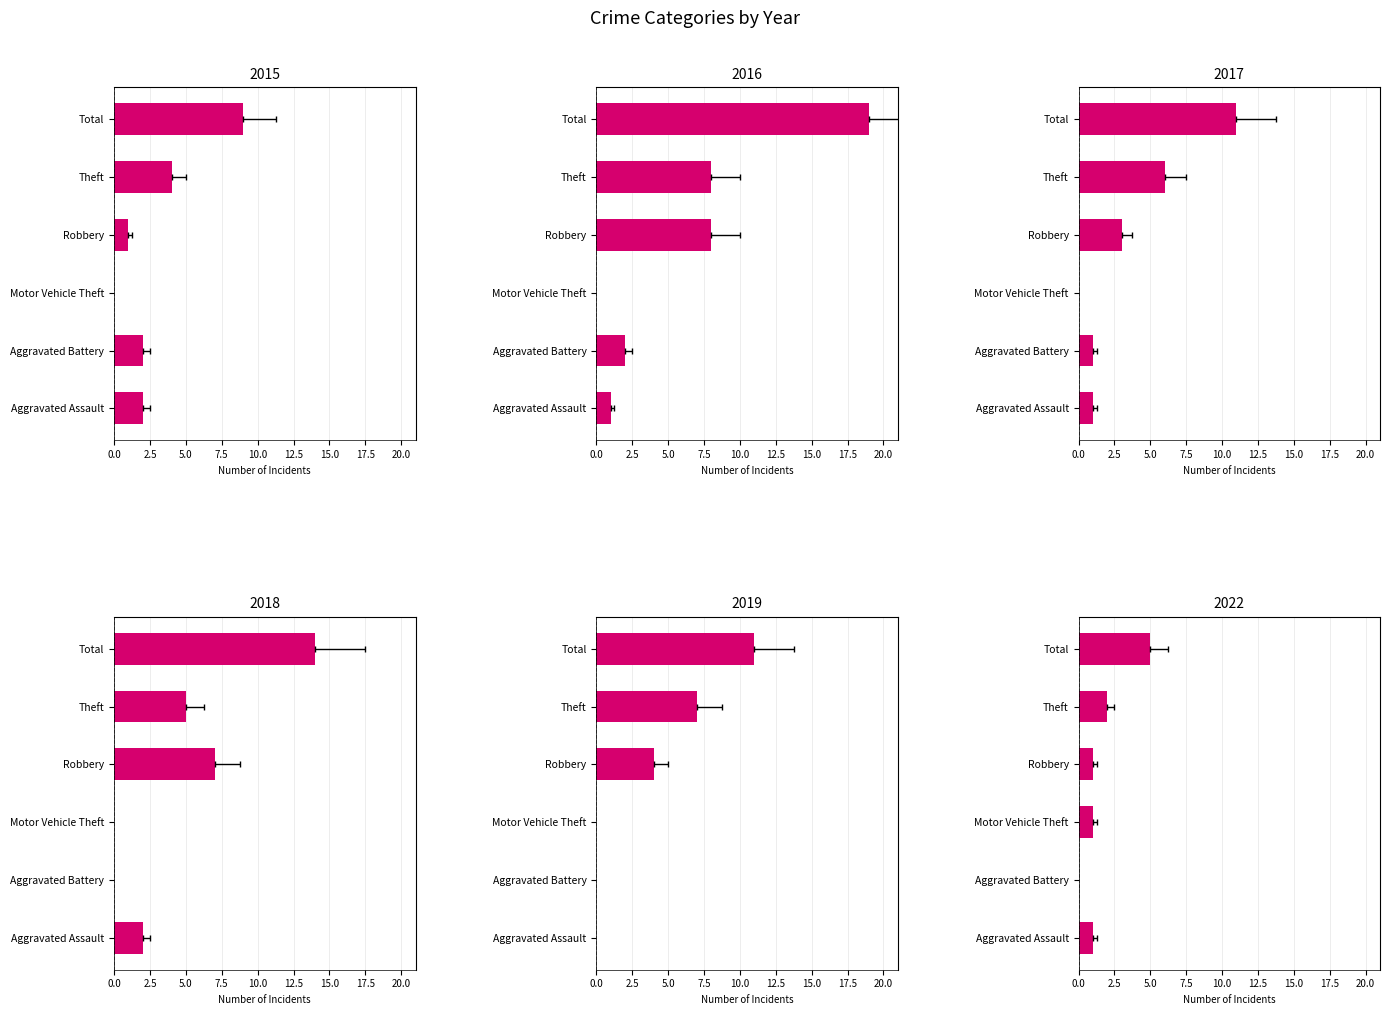

Rank the series at Total from lowest to highest value.

2022, 2015, 2017, 2019, 2018, 2016